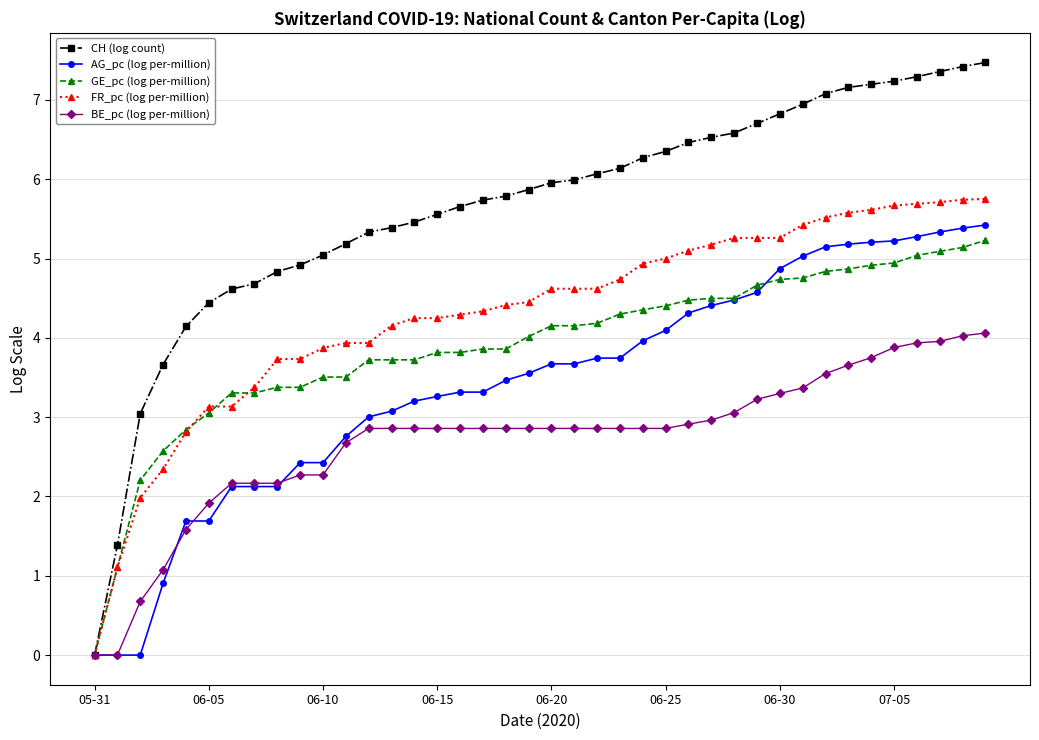

Which series ends up on top after the final intersection of AG_pc (log per-million) and GE_pc (log per-million)?

AG_pc (log per-million)